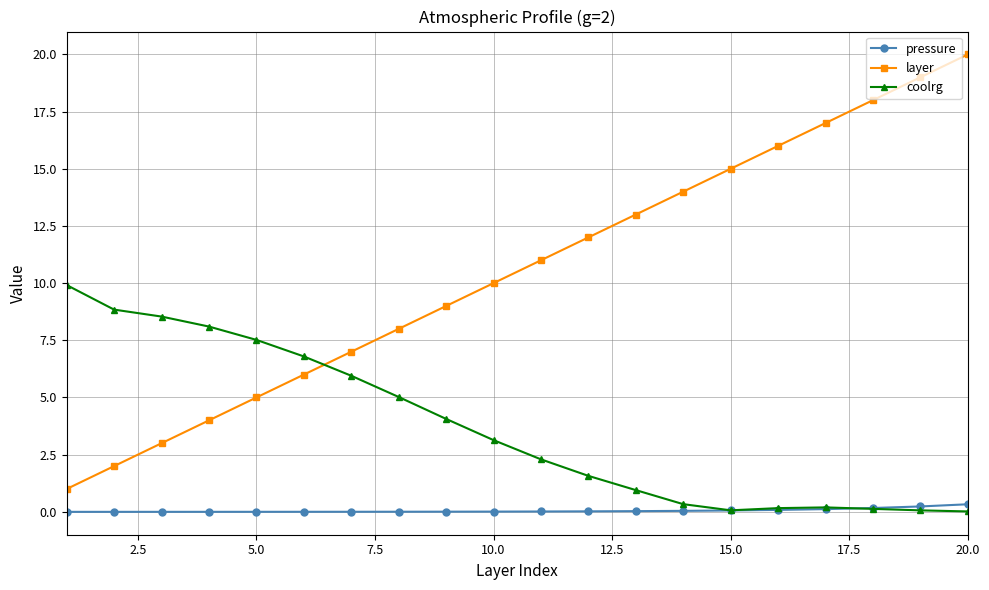

What is the value of the coolrg point at the 5th from the left?

7.5